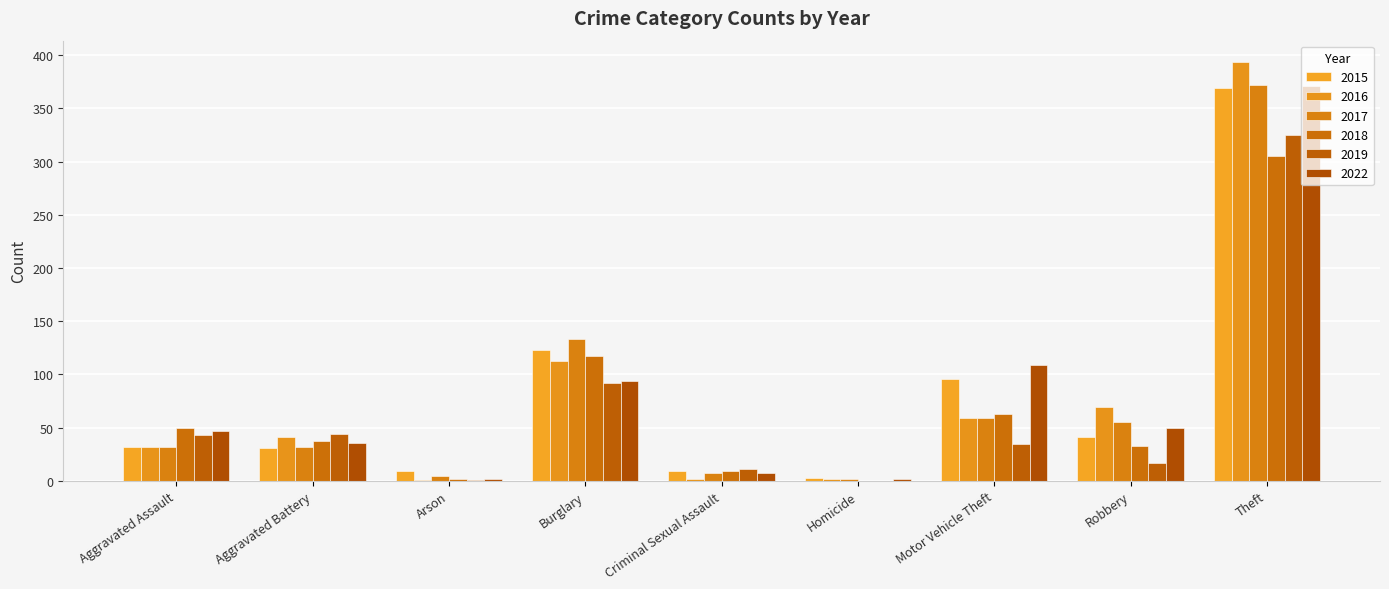

How many groups of bars are there?

9